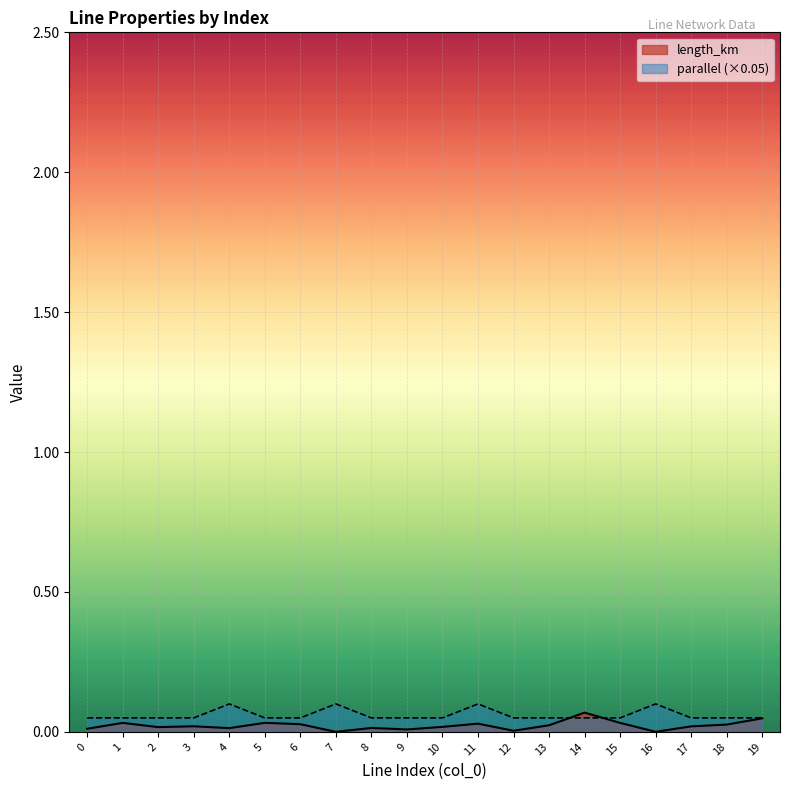

The parallel series shows 0.2 at 7. True or false?

False